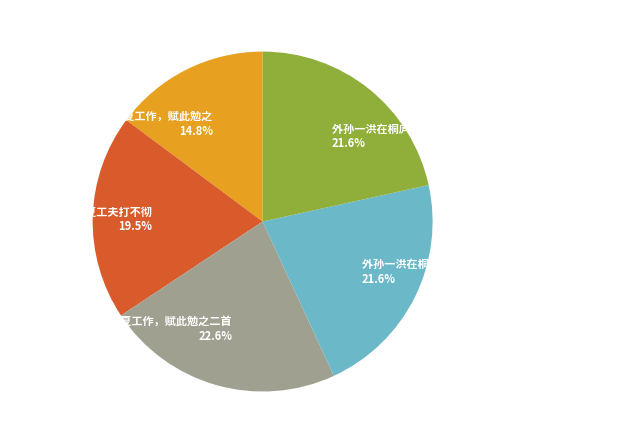

How many slices are in this pie chart?

5